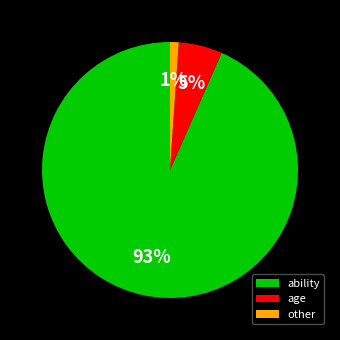

To the nearest percent, what portion does other represent?

1%